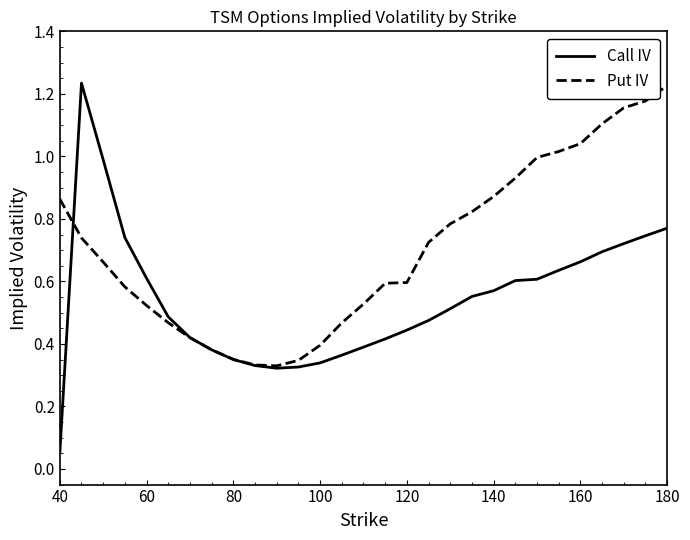

Which series has the largest total across all categories?

Put IV